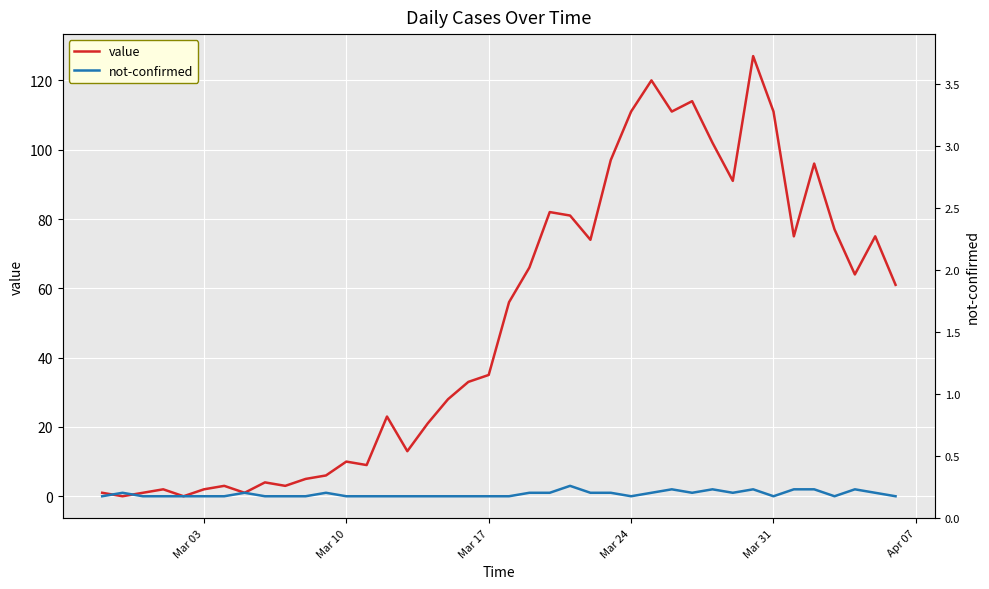

Which series has the largest total across all categories?

value